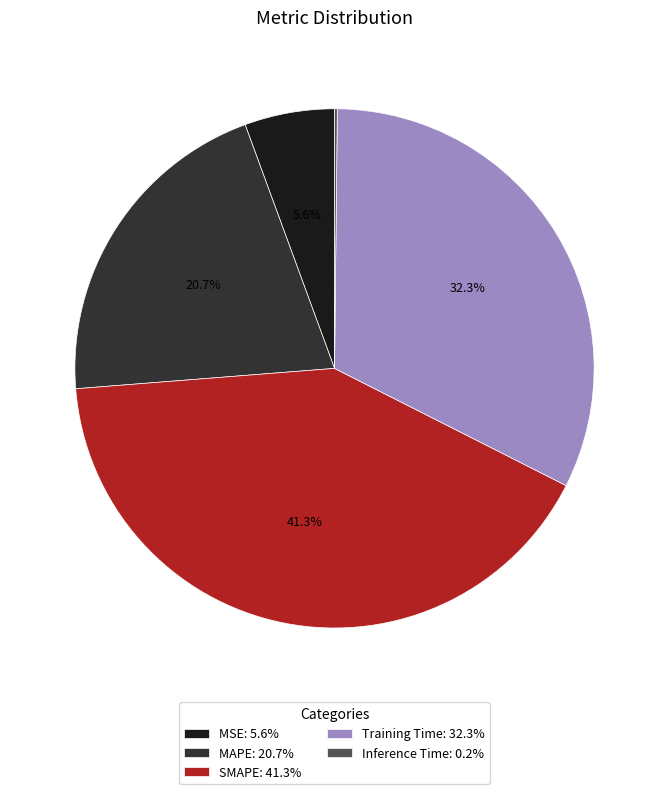

Which has a higher value, SMAPE: 41.3% or MSE: 5.6%?

SMAPE: 41.3%